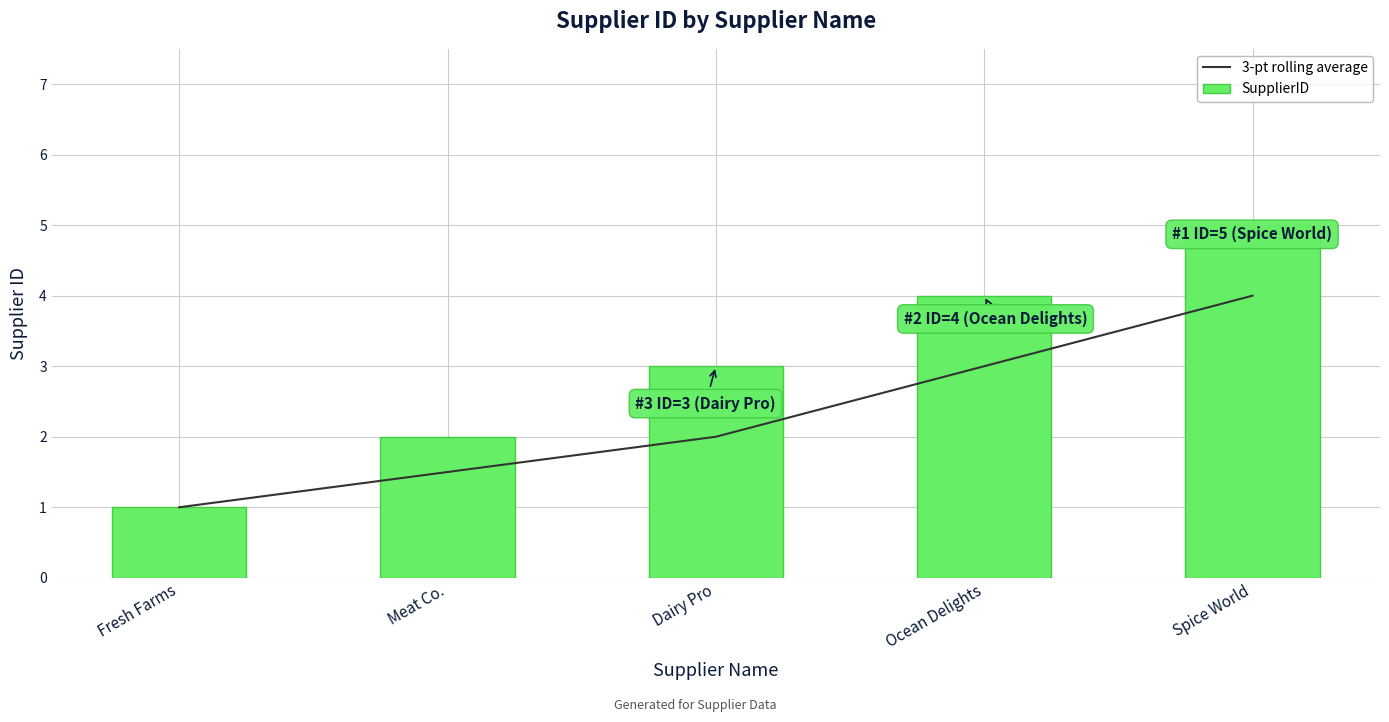

The value of 3-pt rolling average at Spice World is 4.0. True or false?

True